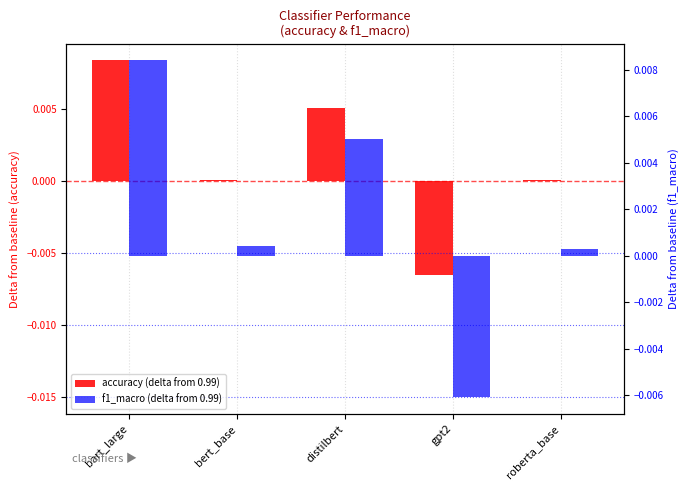

Rank the series by their average value, from lowest to highest.

accuracy (delta from 0.99), f1_macro (delta from 0.99)